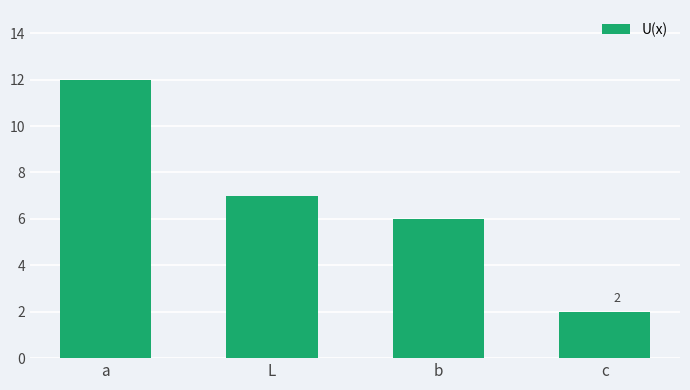

Rank the categories by value from lowest to highest.

c, b, L, a